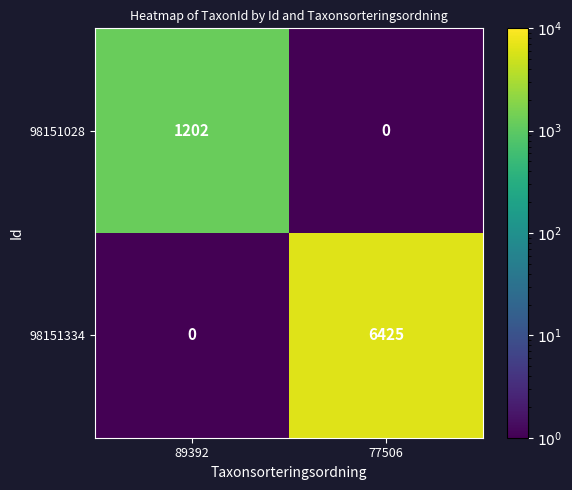

Reading left to right, list all the values displayed in this chart.

98151028: 1202	0
98151334: 0	6425